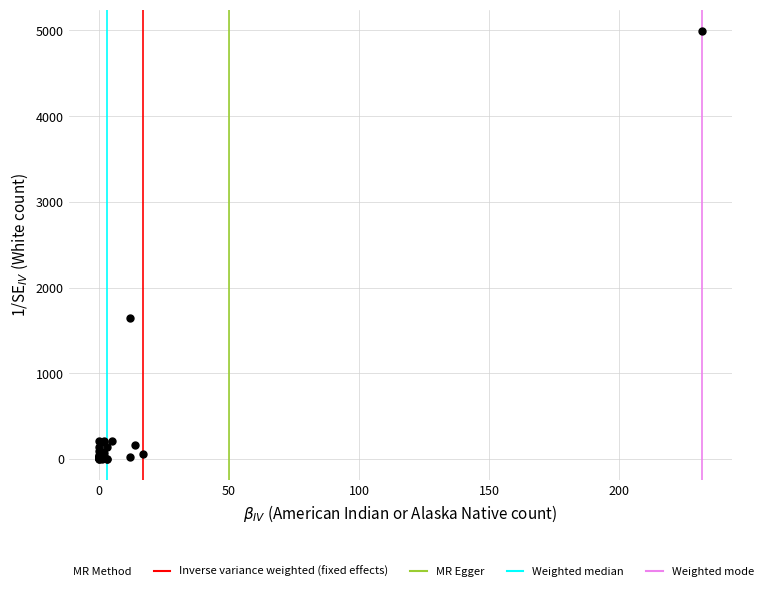

What Y value in the scatter plot is closest to 2497?

1649